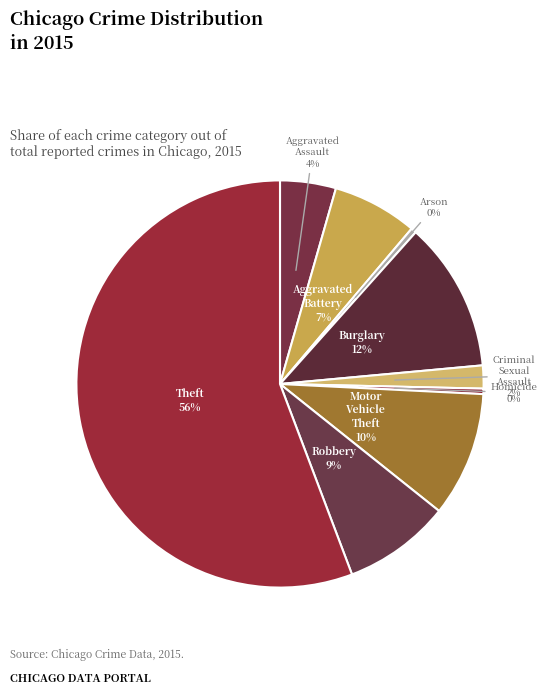

Is the sum of Robbery and Burglary greater than half?

No